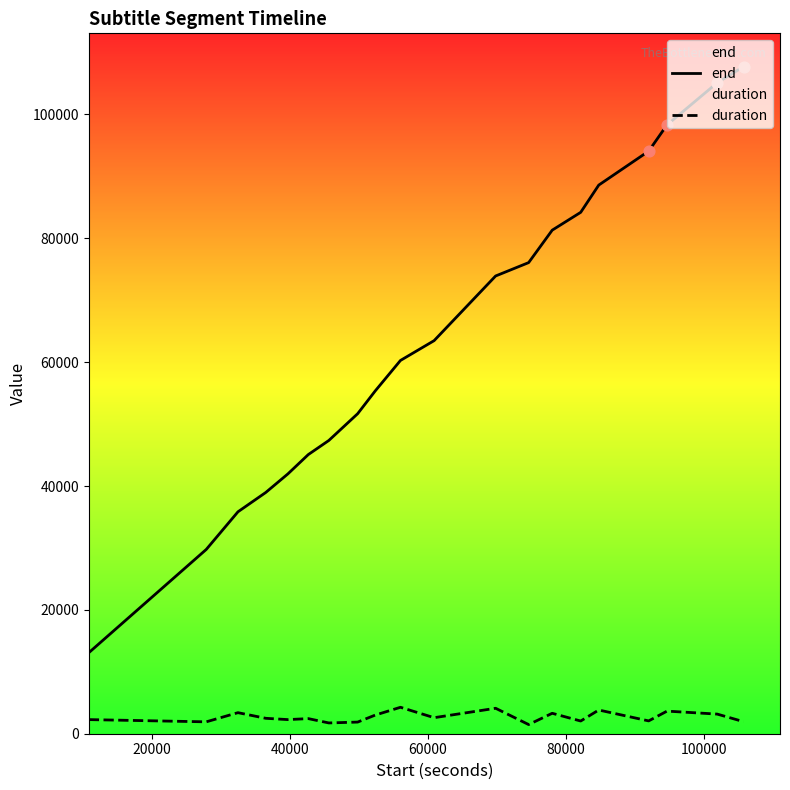

Which series has the largest total across all categories?

end